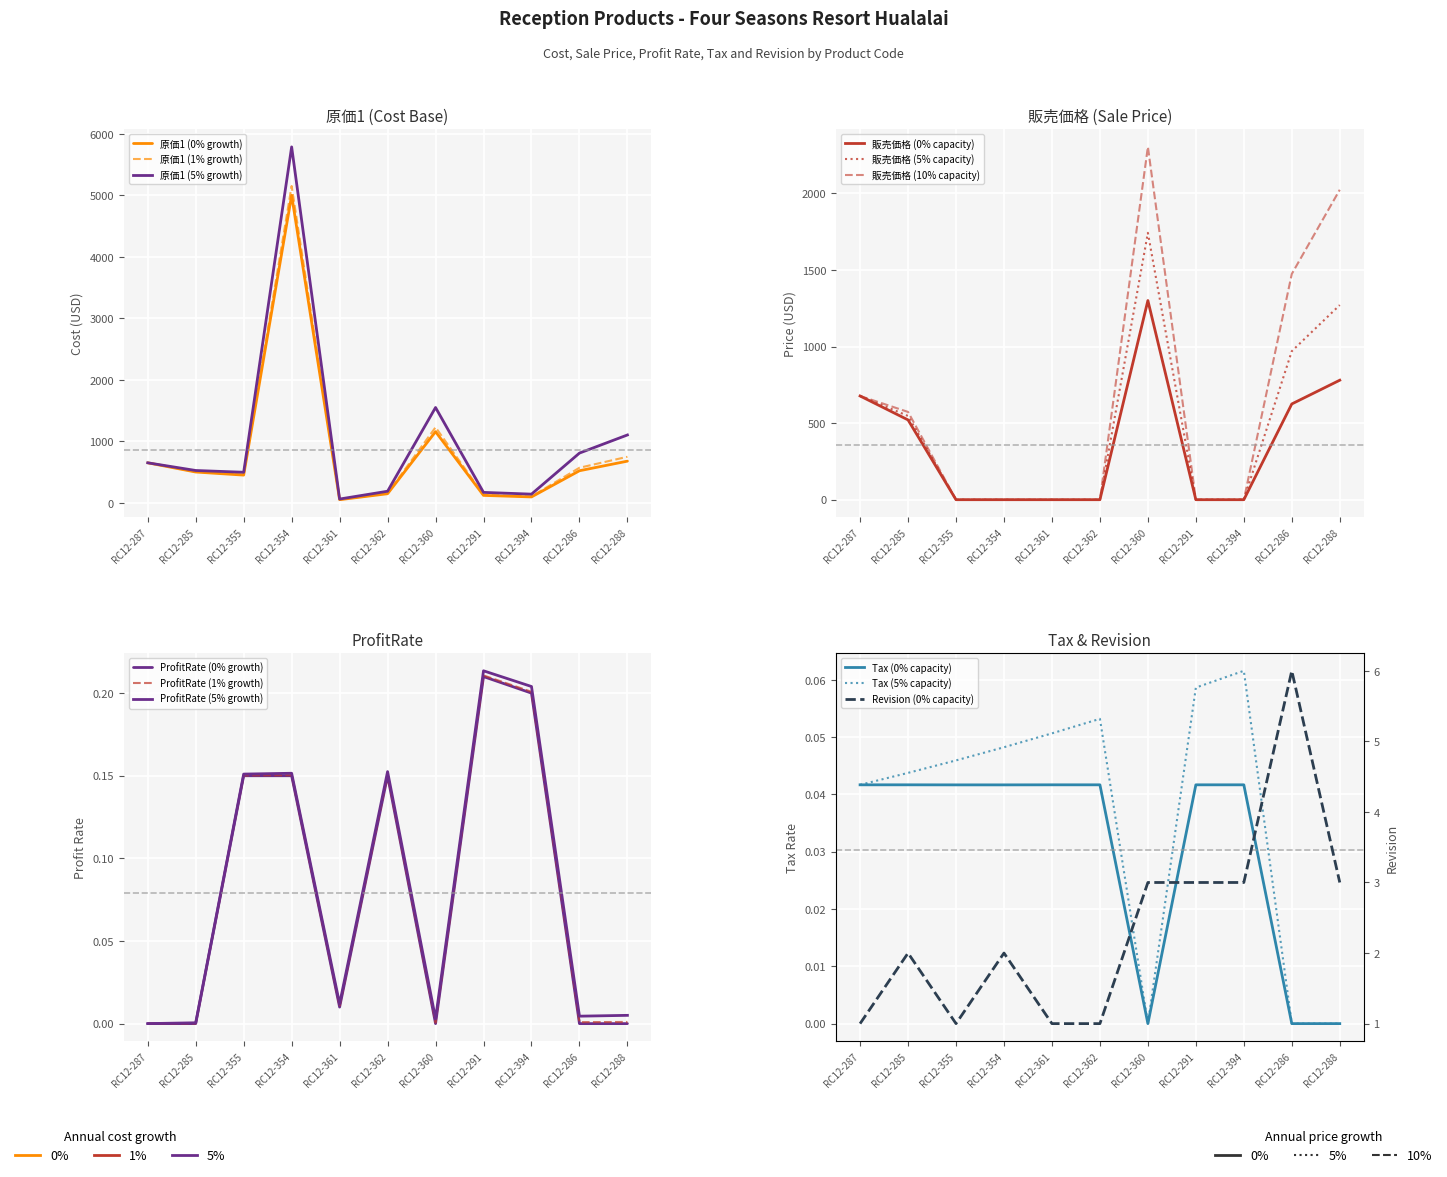

Which category has the lowest value across all series?

RC12-355